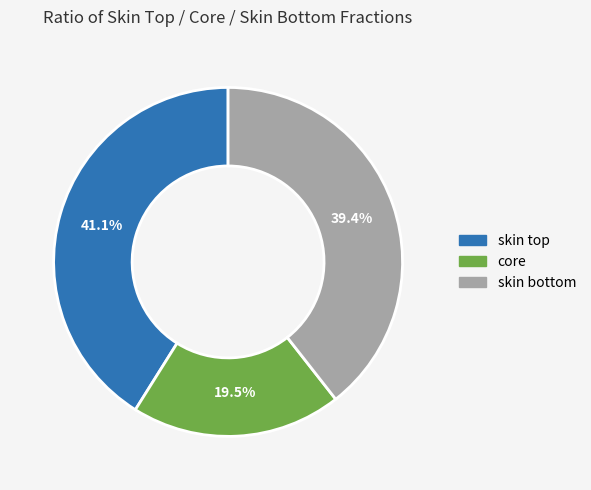

Rank the categories by value from highest to lowest.

skin top, skin bottom, core